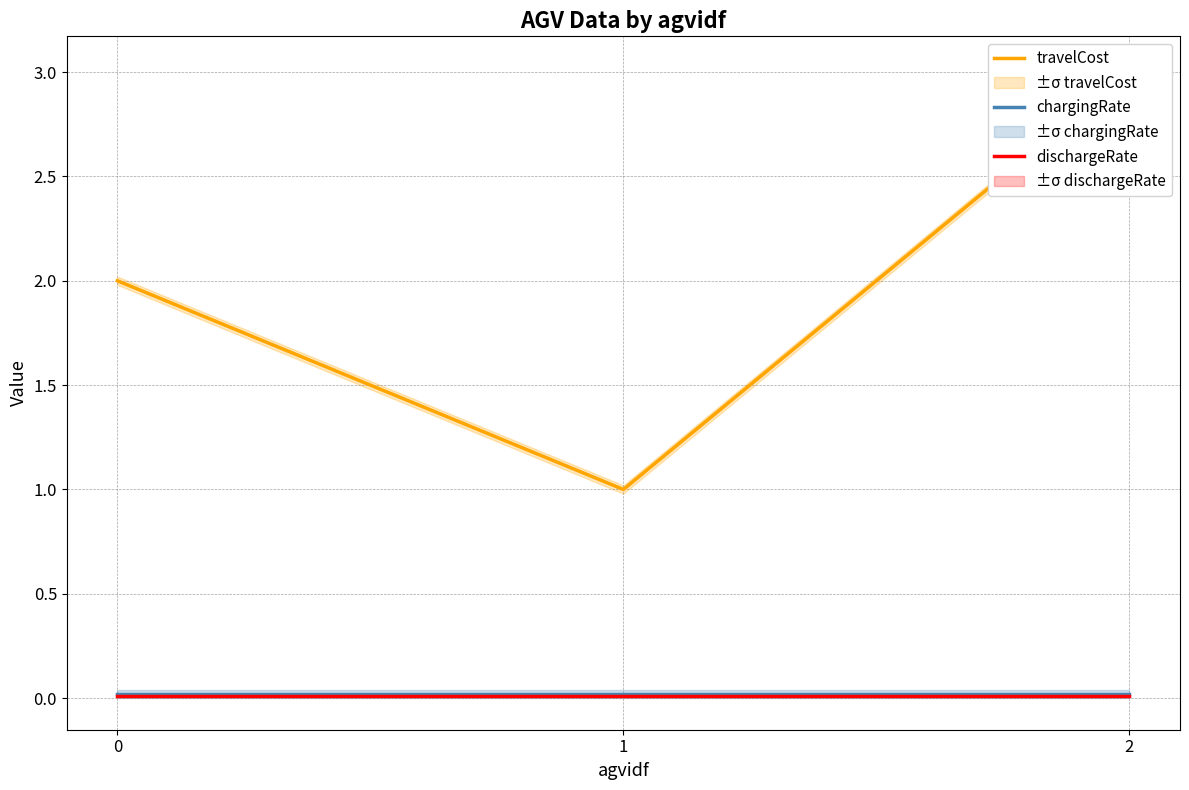

Reading left to right, extract all data points from this chart.

travelCost: 0=2.0	1=1.0	2=3.0
chargingRate: 0=0.0	1=0.0	2=0.0
dischargeRate: 0=0.0	1=0.0	2=0.0